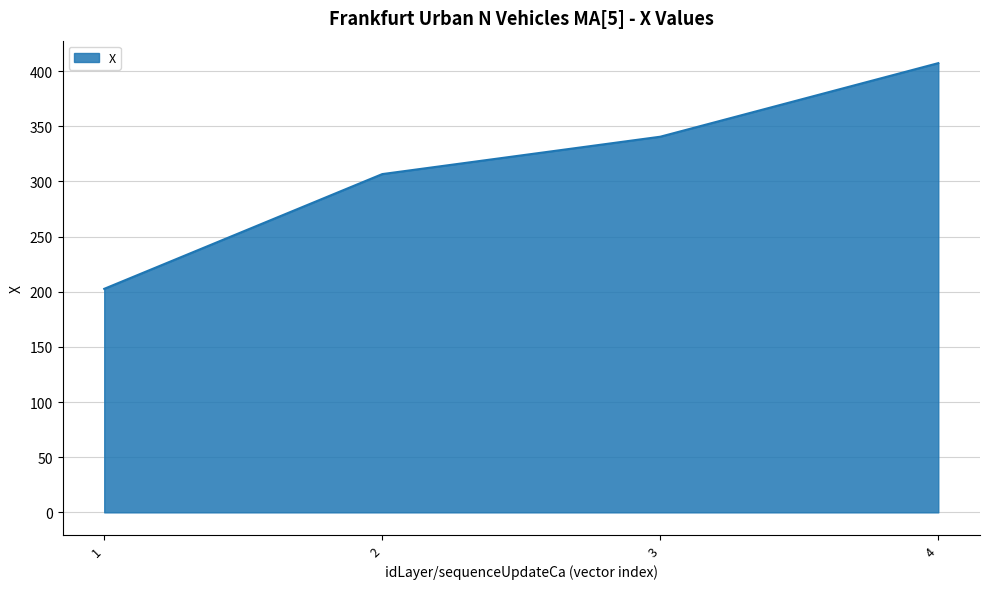

What is the sum of the values at 1 and 2?

509.2